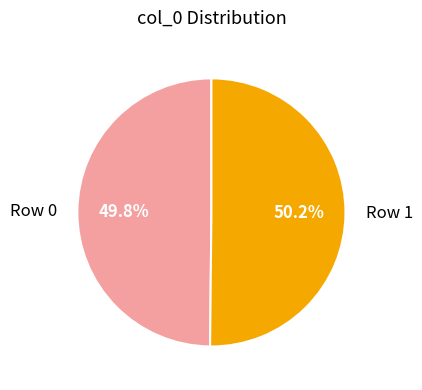

Count the number of slices in the pie.

2